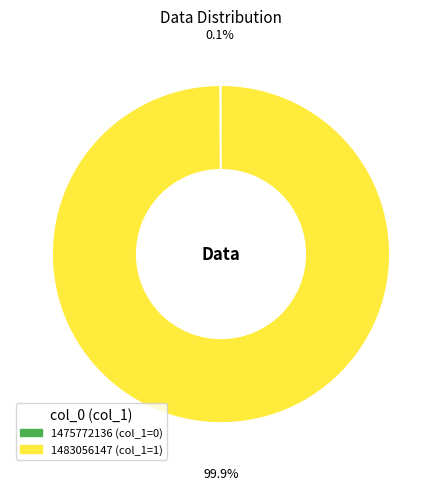

Which slice is the largest?

1483056147